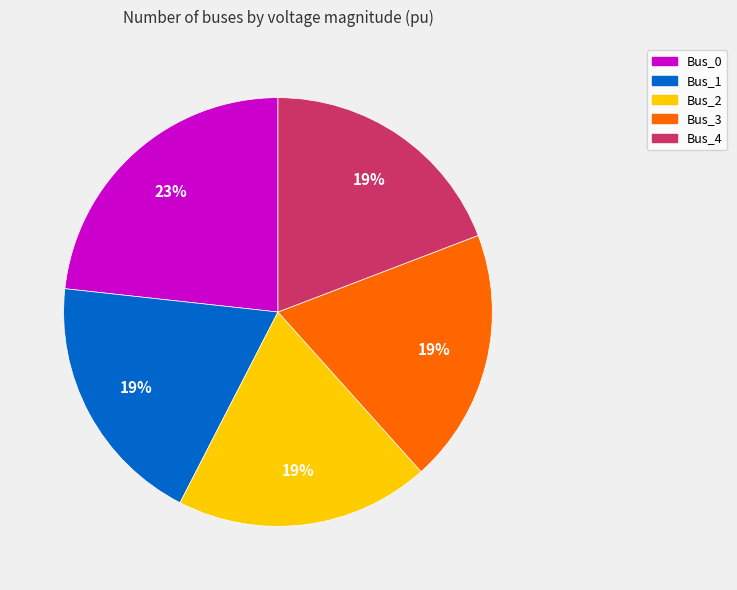

How many slices are in this pie chart?

5